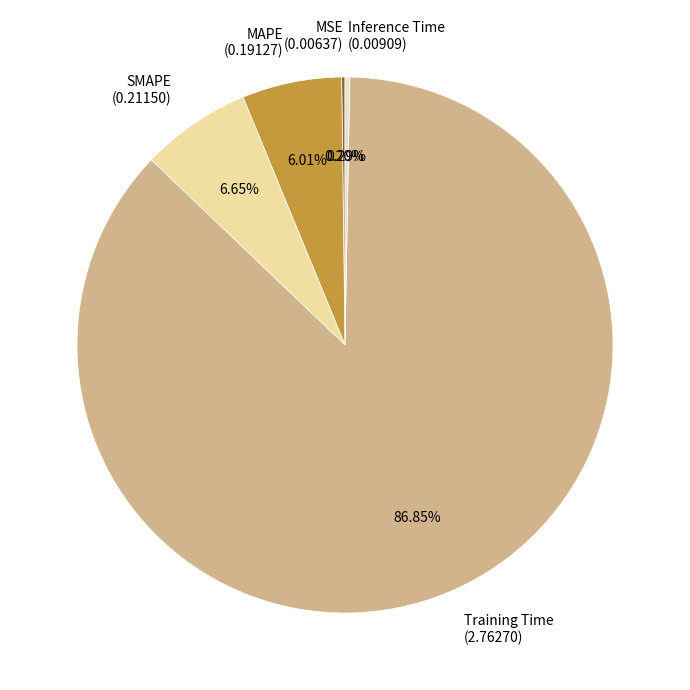

To the nearest percent, what portion does Training Time represent?

87%